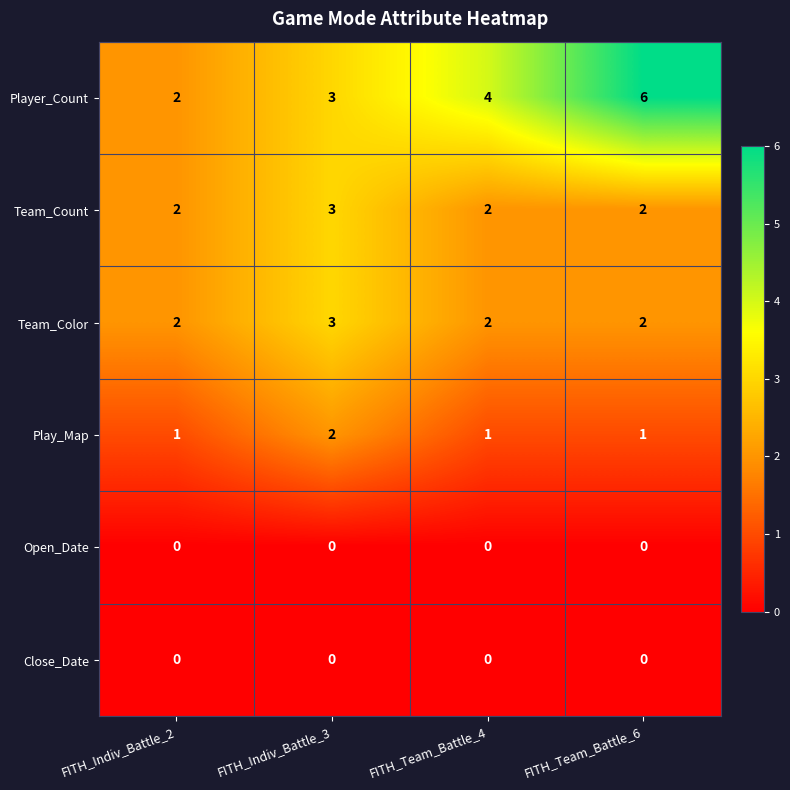

Which series has the largest range (max minus min)?

Player_Count